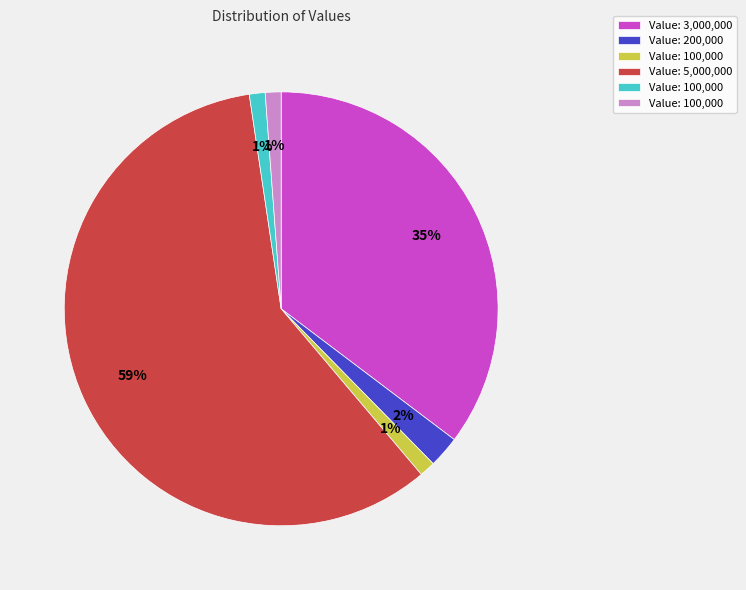

To the nearest percent, what is the average slice percentage?

17%